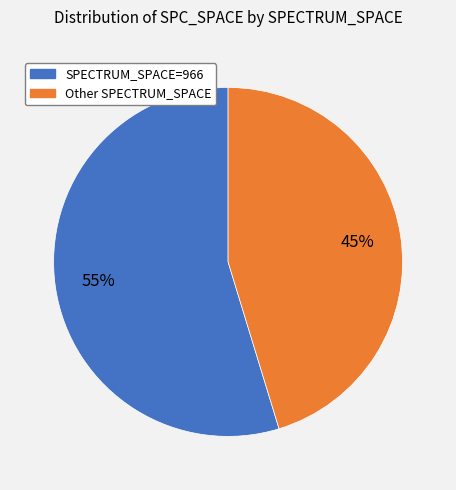

Combined, do SPECTRUM_SPACE=966 and Other SPECTRUM_SPACE account for over 50%?

Yes